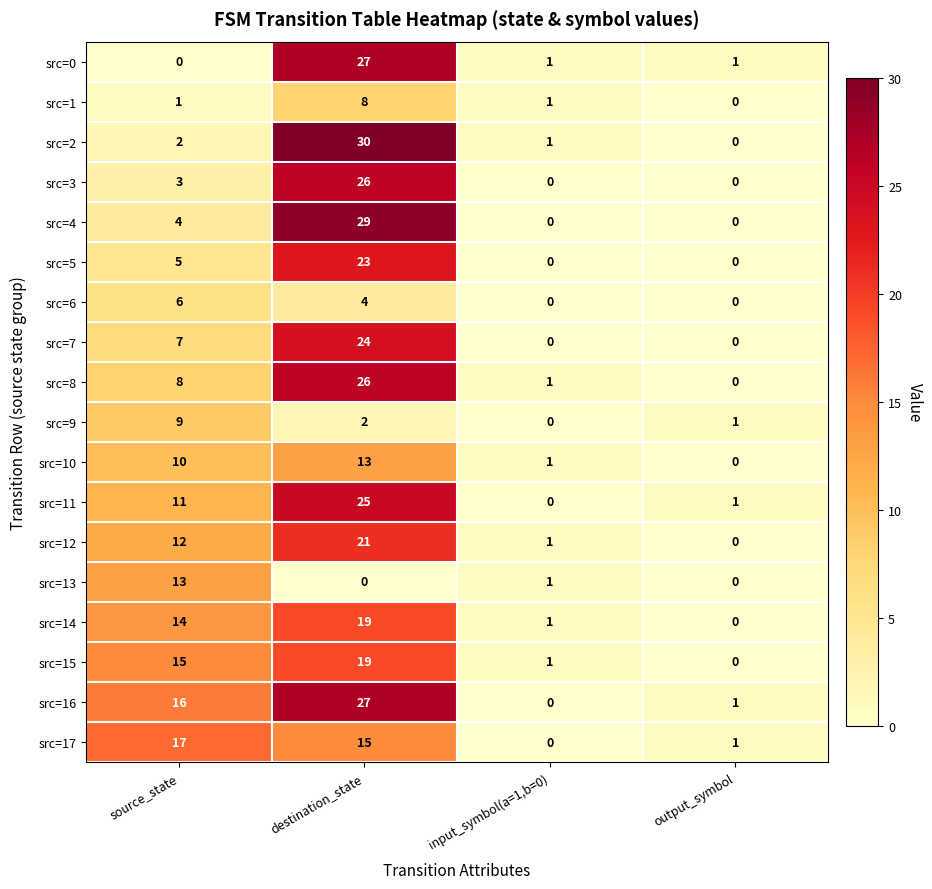

Between source_state and destination_state, which series saw the biggest shift?

src=2